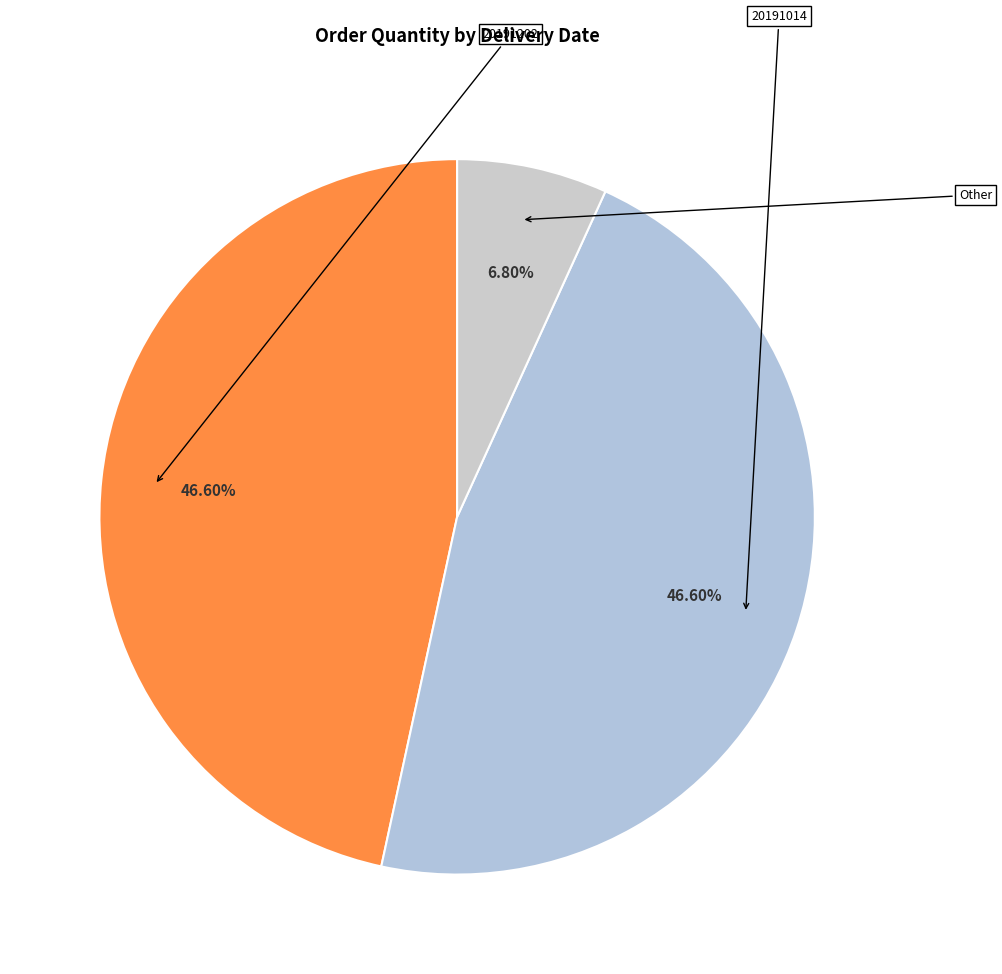

What is the largest slice in the pie chart?

20191202